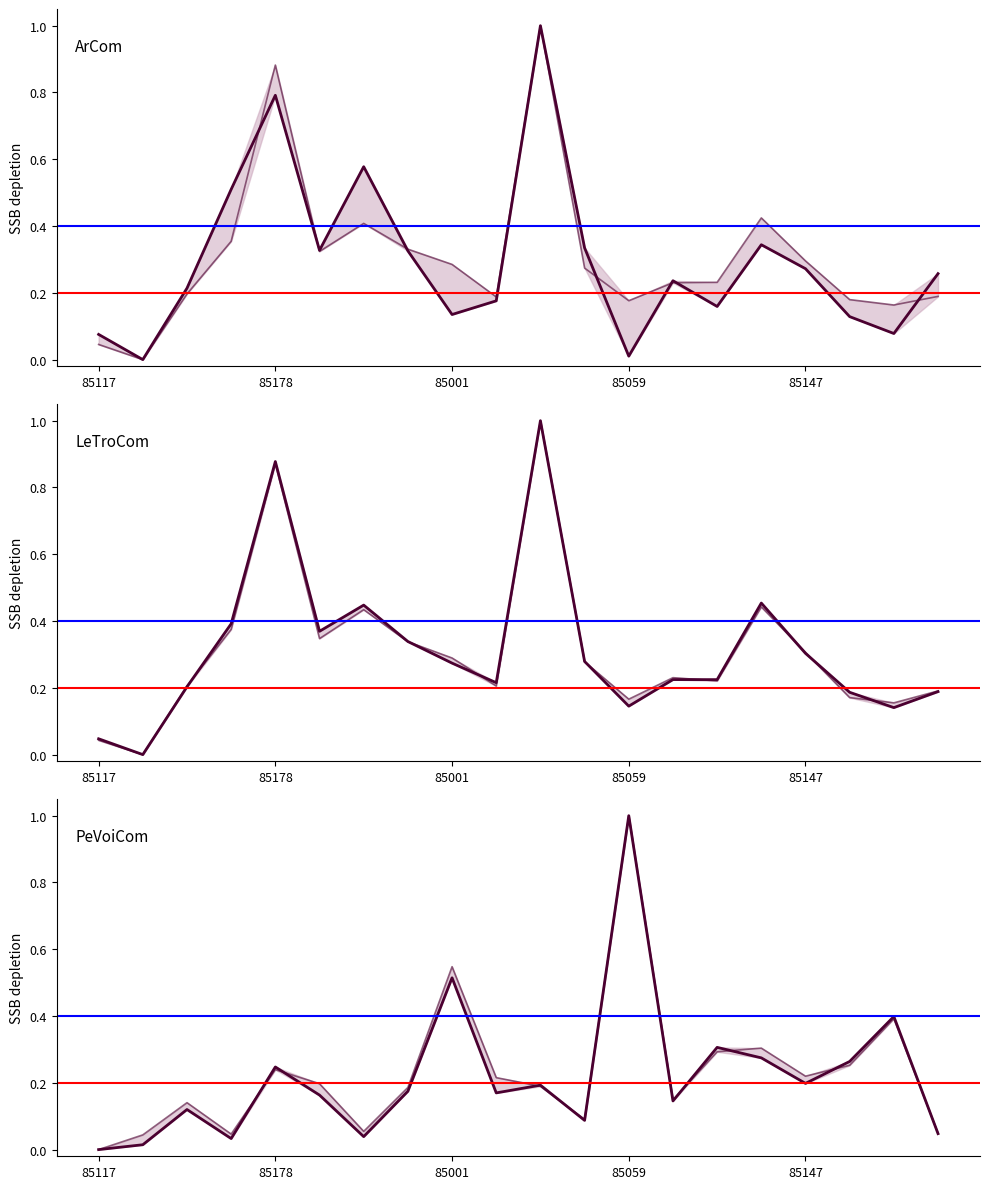

At which category is the sum across all series the highest?

10